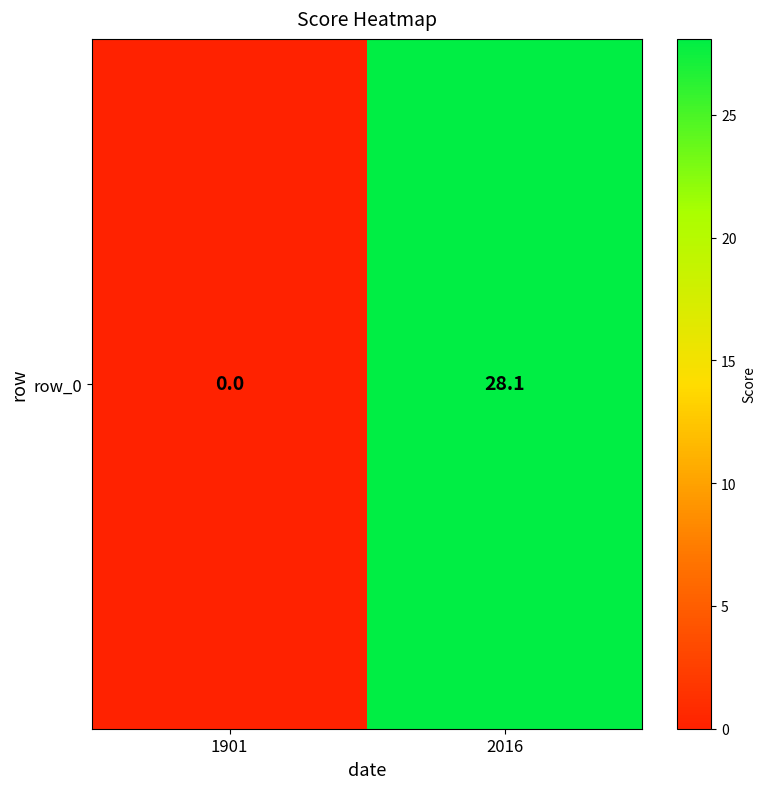

True or false: the data shows -12.2 at 1901.

False